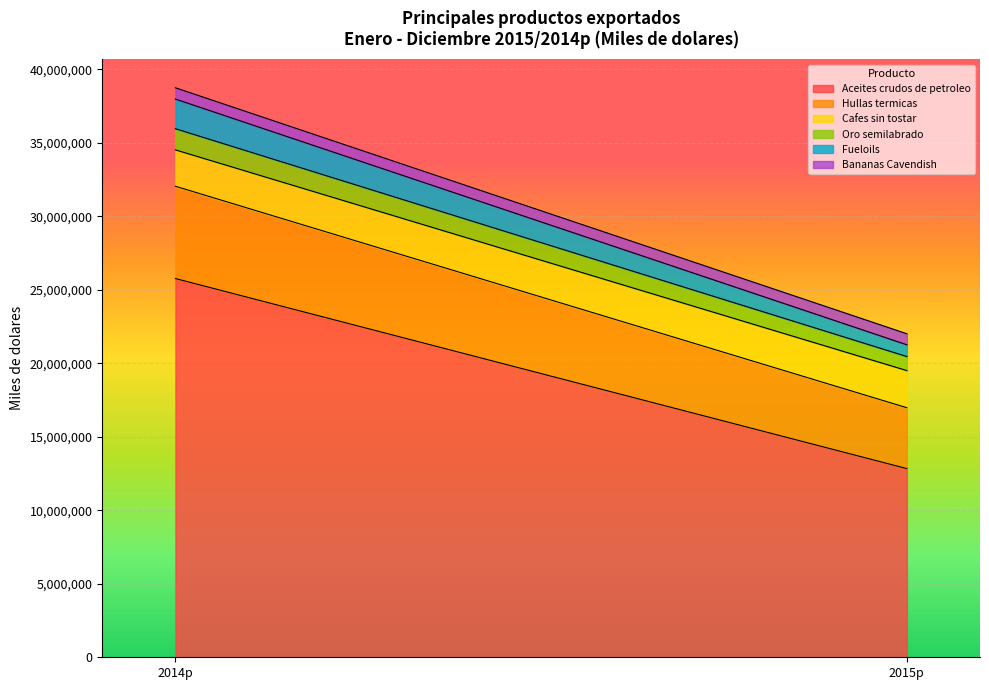

What is the approximate value of Aceites crudos de petroleo at 2014p?

25761278.0